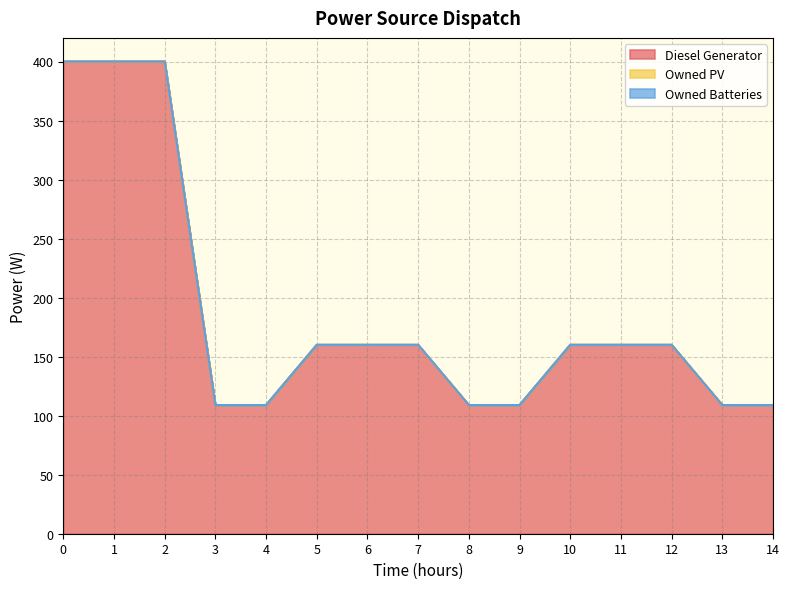

The value of Owned PV at 7 is 0. True or false?

True